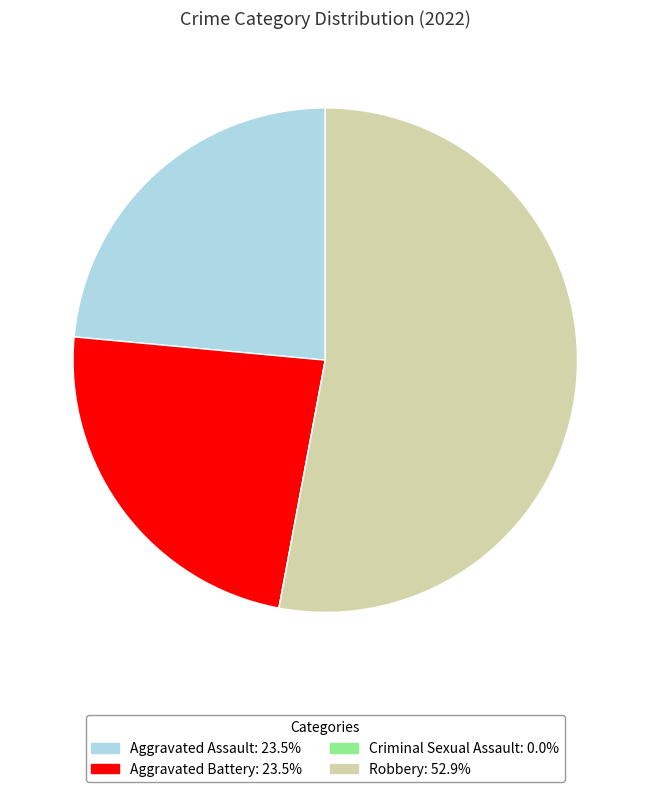

Which slice is the largest?

Robbery